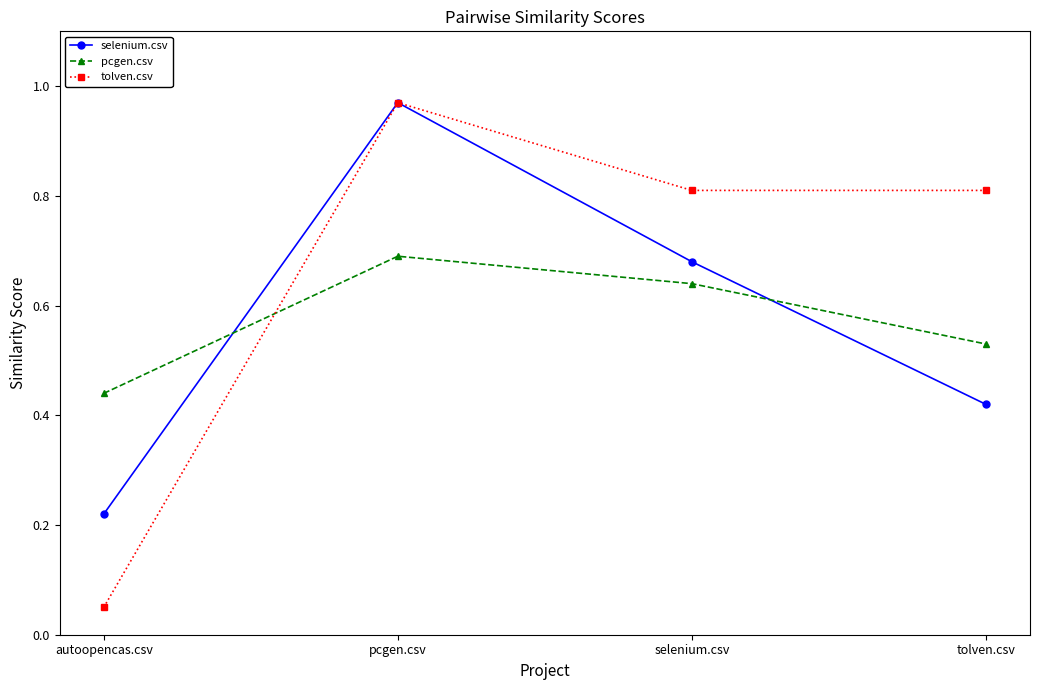

Which category has the highest value in the tolven.csv series?

pcgen.csv